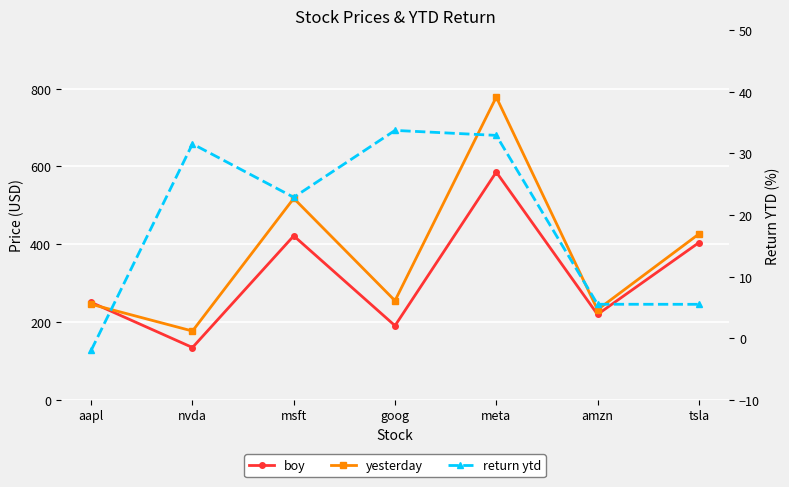

At tsla, list the series in order from largest to smallest.

yesterday, boy, return ytd